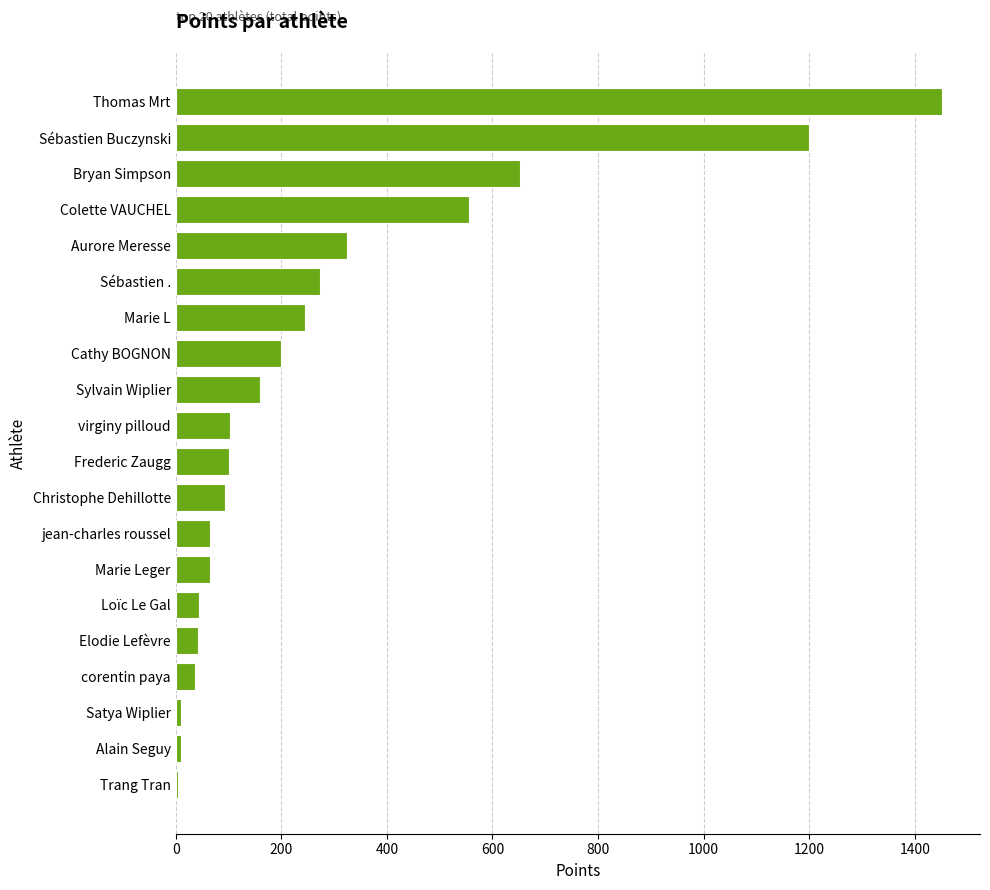

True or false: the data shows 65.0 at jean-charles roussel.

True